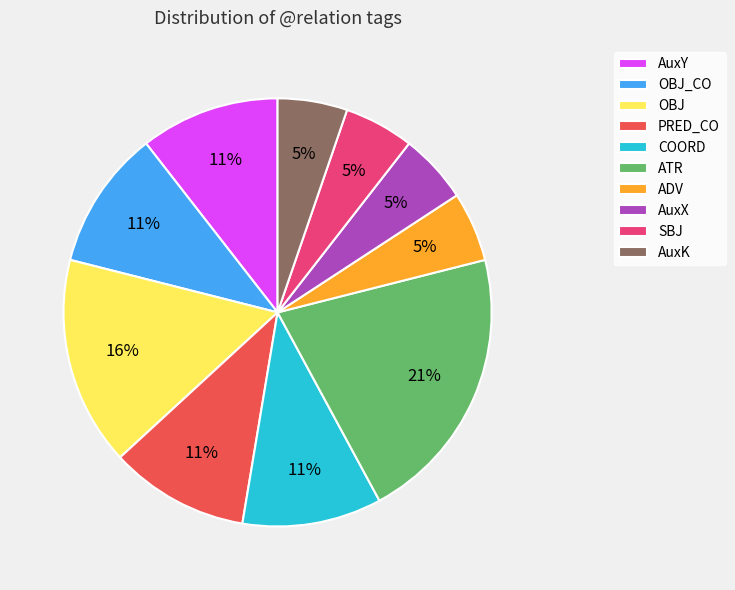

Does OBJ_CO represent more than half of the total?

No